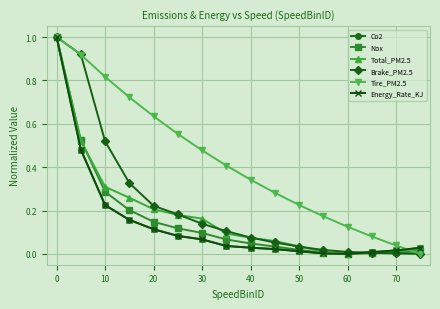

What are all the series names shown in the legend?

Co2, Nox, Total_PM2.5, Brake_PM2.5, Tire_PM2.5, Energy_Rate_KJ